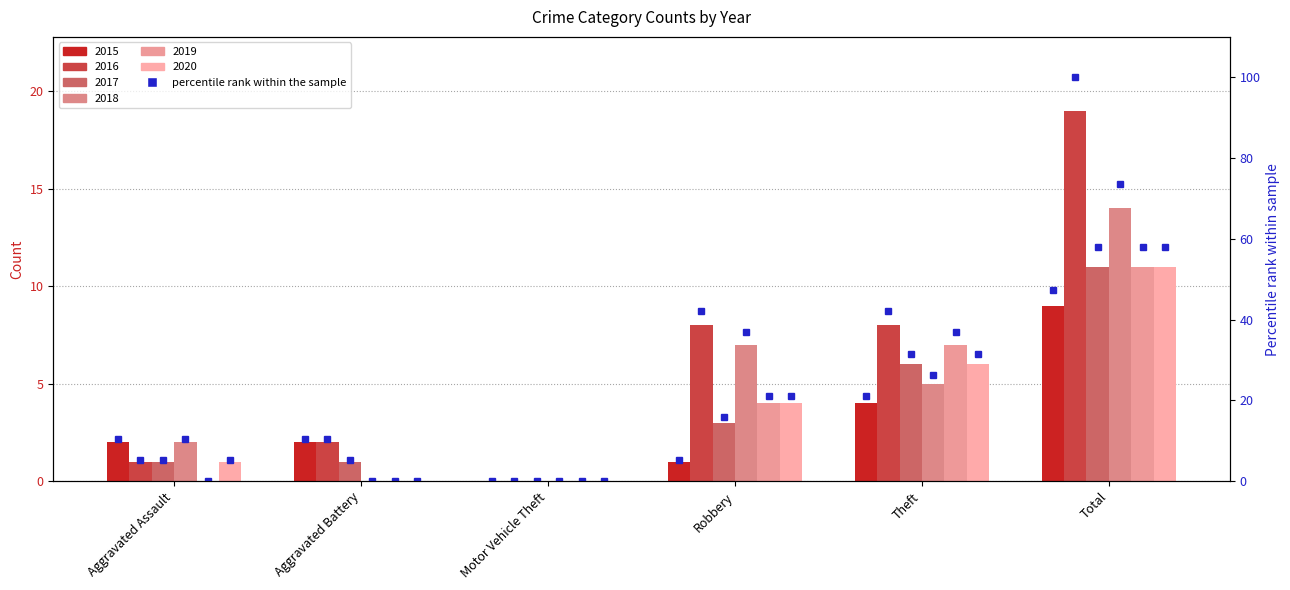

Which category has the highest value across all series?

Total